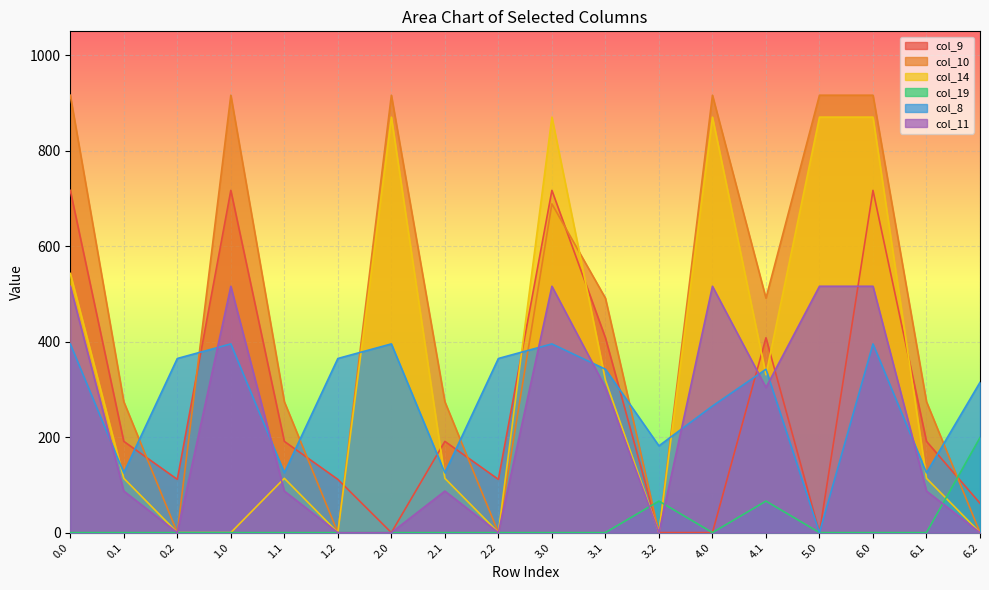

Between 4.0 and 6.0, which series saw the biggest shift?

col_9